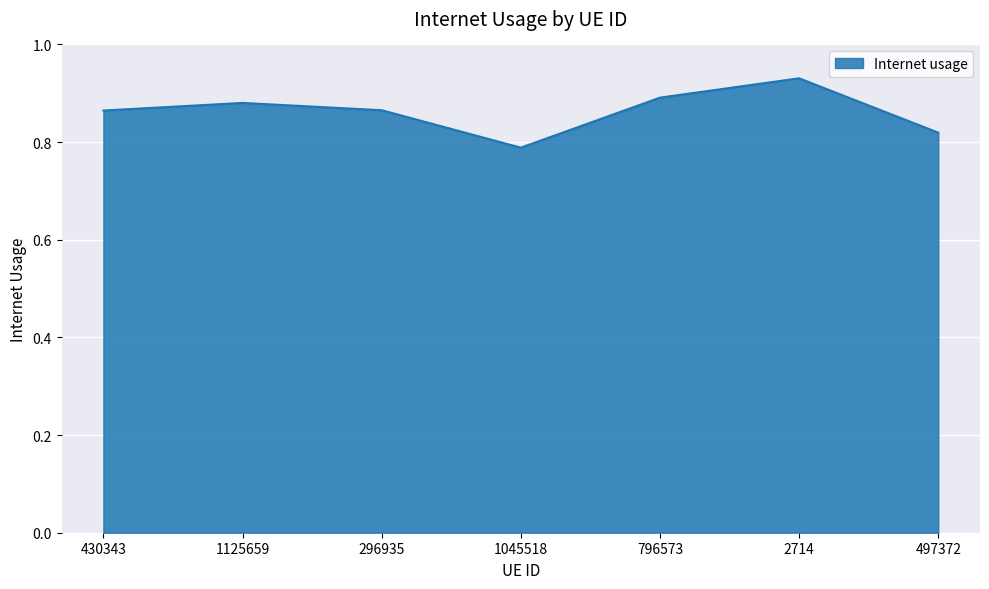

Count the values in the range 0 to 1.

7